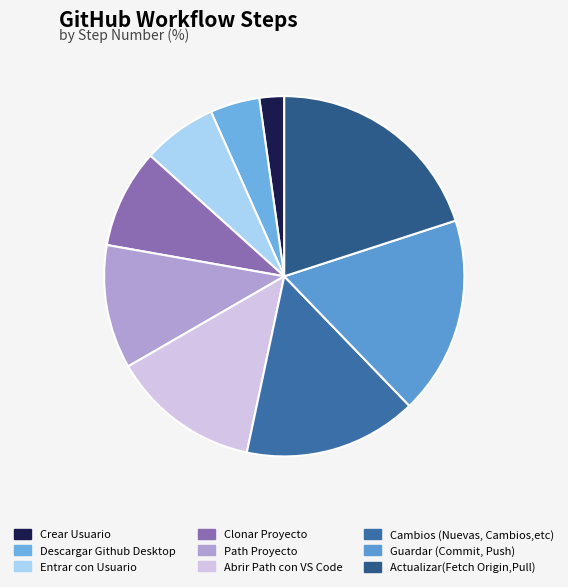

True or false: Actualizar(Fetch Origin,Pull) accounts for 20% of the total.

True